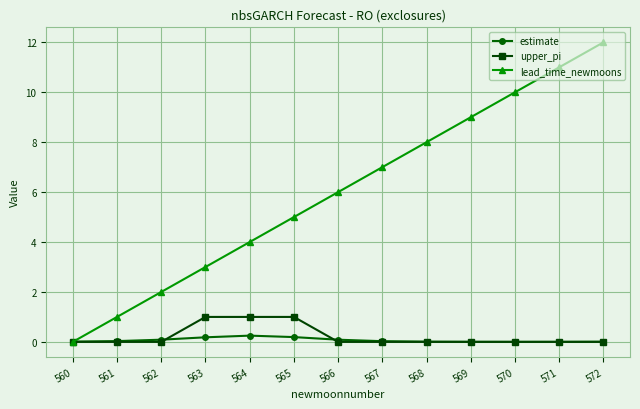

What are all the series names shown in the legend?

estimate, upper_pi, lead_time_newmoons